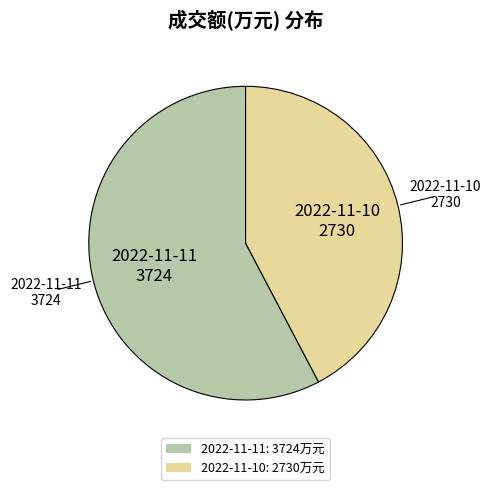

Which category accounts for the majority?

2022-11-11